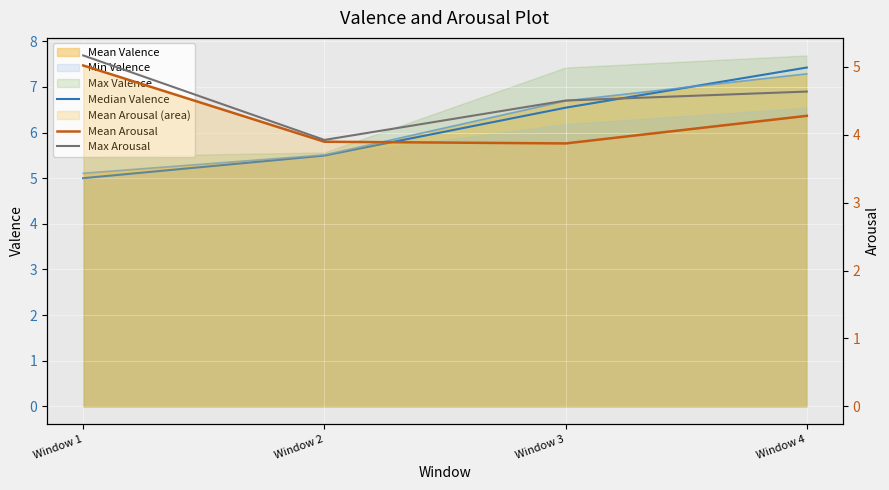

Reading left to right, transcribe all the data shown in this chart.

Median Valence: Window 1=5.0	Window 2=5.5	Window 3=6.5	Window 4=7.4
Mean Arousal: Window 1=5.0	Window 2=3.9	Window 3=3.9	Window 4=4.3
Max Arousal: Window 1=5.2	Window 2=3.9	Window 3=4.5	Window 4=4.6